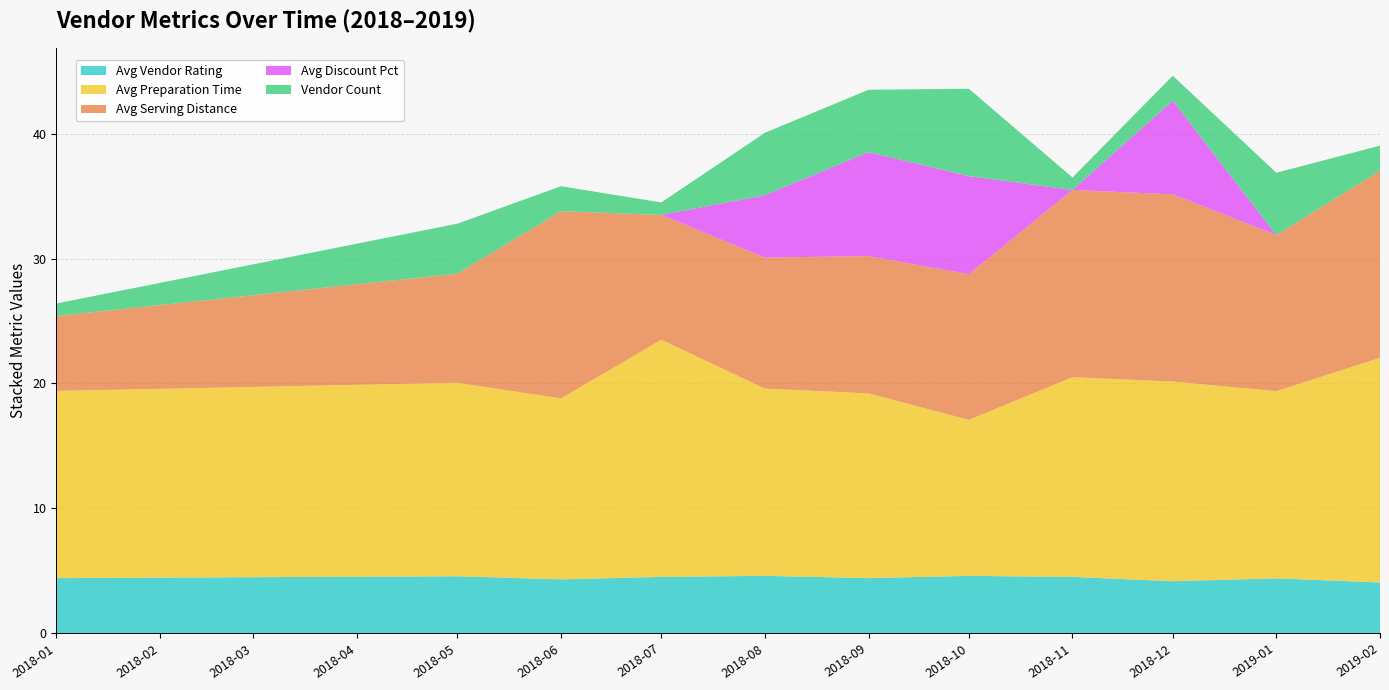

Reading left to right, extract all data points from this chart.

Avg Vendor Rating: 2018-01=4.4	2018-05=4.5	2018-06=4.3	2018-07=4.5	2018-08=4.6	2018-09=4.4	2018-10=4.6	2018-11=4.5	2018-12=4.2	2019-01=4.4	2019-02=4.0
Avg Preparation Time: 2018-01=15.0	2018-05=15.5	2018-06=14.5	2018-07=19.0	2018-08=15.0	2018-09=14.8	2018-10=12.5	2018-11=16.0	2018-12=16.0	2019-01=15.0	2019-02=18.0
Avg Serving Distance: 2018-01=6.0	2018-05=8.8	2018-06=15.0	2018-07=10.0	2018-08=10.5	2018-09=11.0	2018-10=11.7	2018-11=15.0	2018-12=15.0	2019-01=12.5	2019-02=15.0
Avg Discount Pct: 2018-01=0.0	2018-05=0.0	2018-06=0.0	2018-07=0.0	2018-08=5.0	2018-09=8.3	2018-10=7.9	2018-11=0.0	2018-12=7.5	2019-01=0.0	2019-02=0.0
Vendor Count: 2018-01=1.0	2018-05=4.0	2018-06=2.0	2018-07=1.0	2018-08=5.0	2018-09=5.0	2018-10=7.0	2018-11=1.0	2018-12=2.0	2019-01=5.0	2019-02=2.0